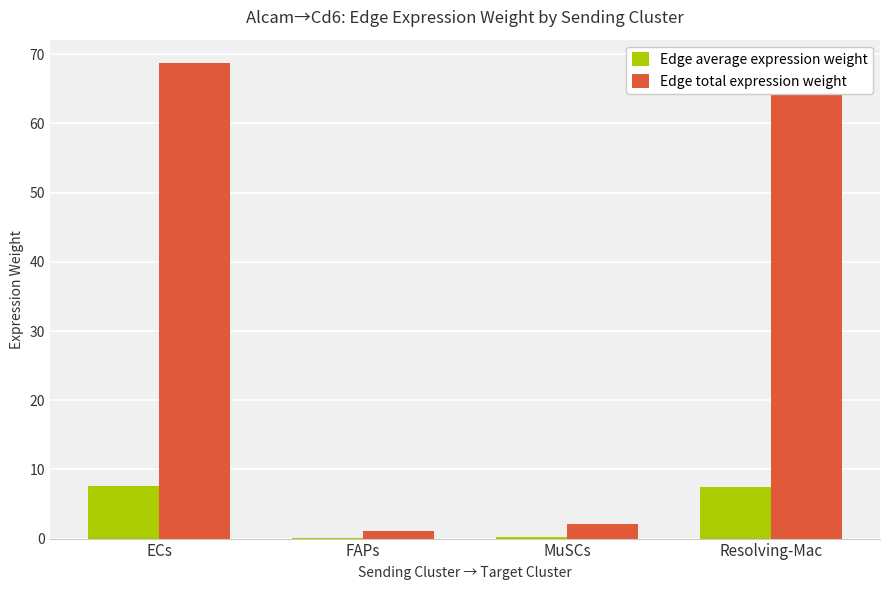

What is the maximum value shown in the chart?

68.7